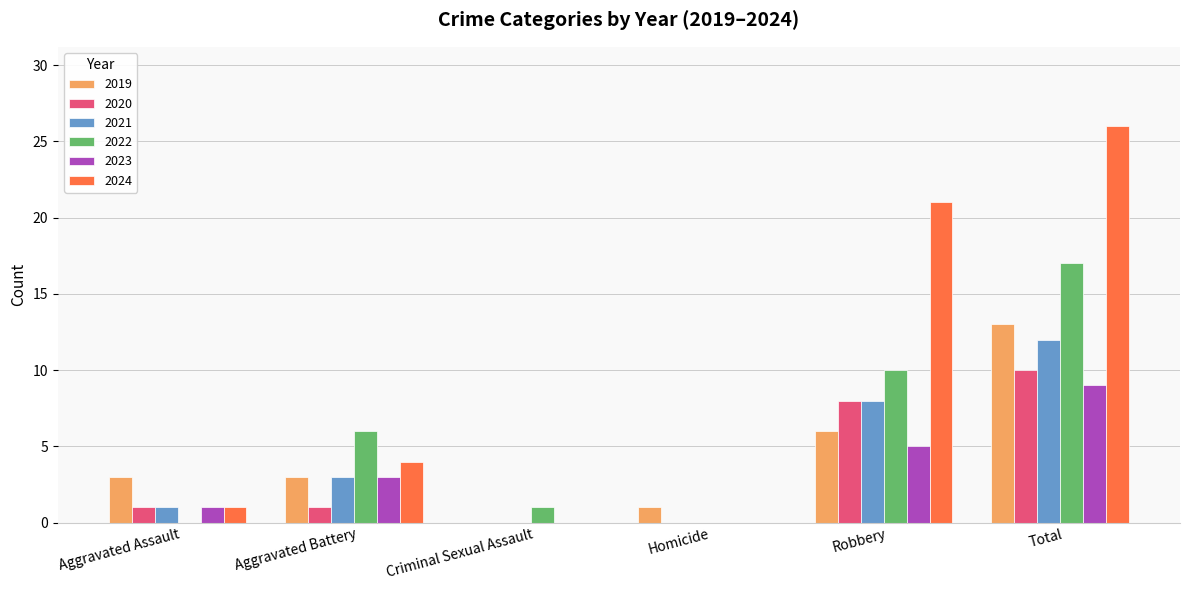

Which category has the highest value in the 2024 series?

Total